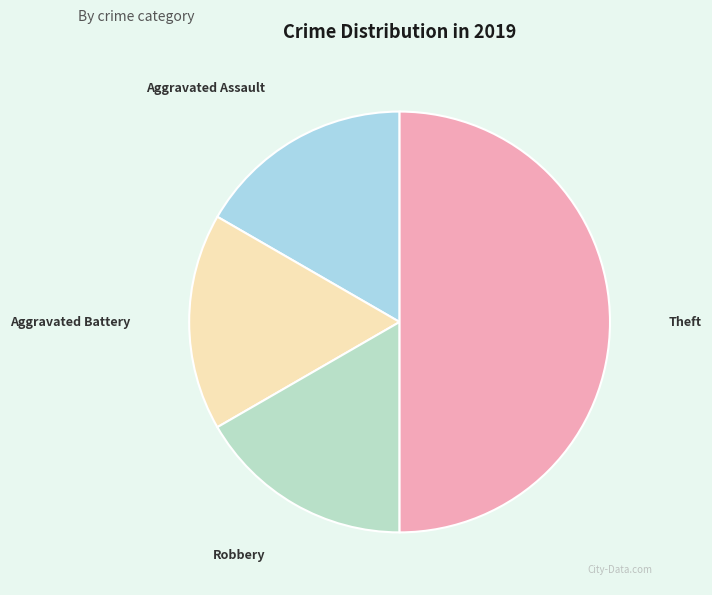

Does Robbery represent more than half of the total?

No